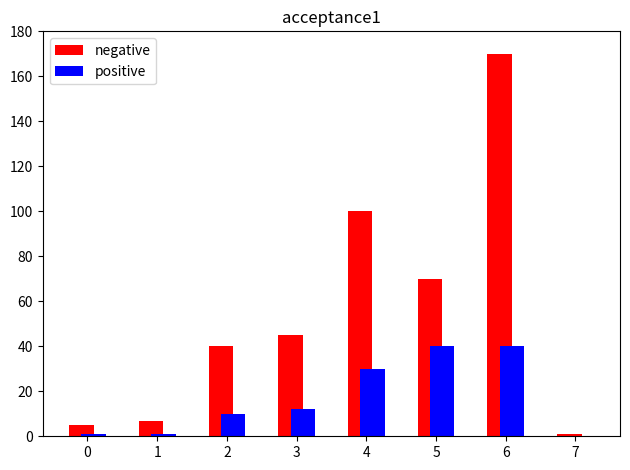

Are the bars horizontal?

No